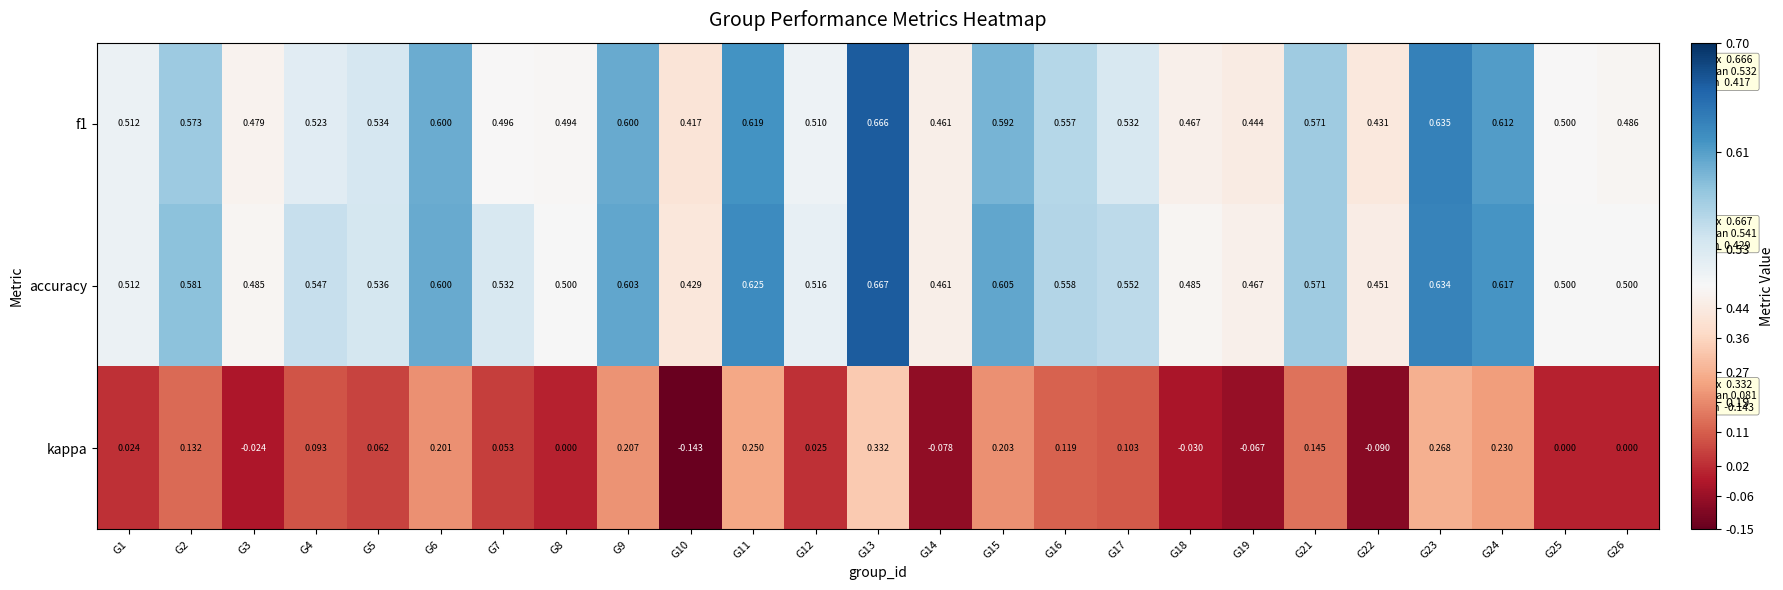

Which series has the largest range (max minus min)?

kappa